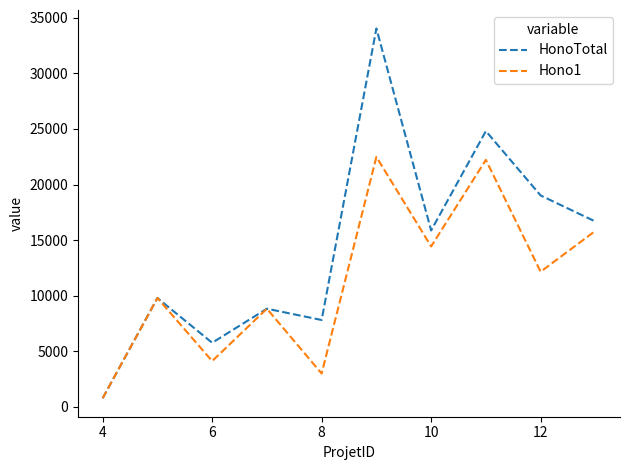

What is the greatest value displayed?

34037.5